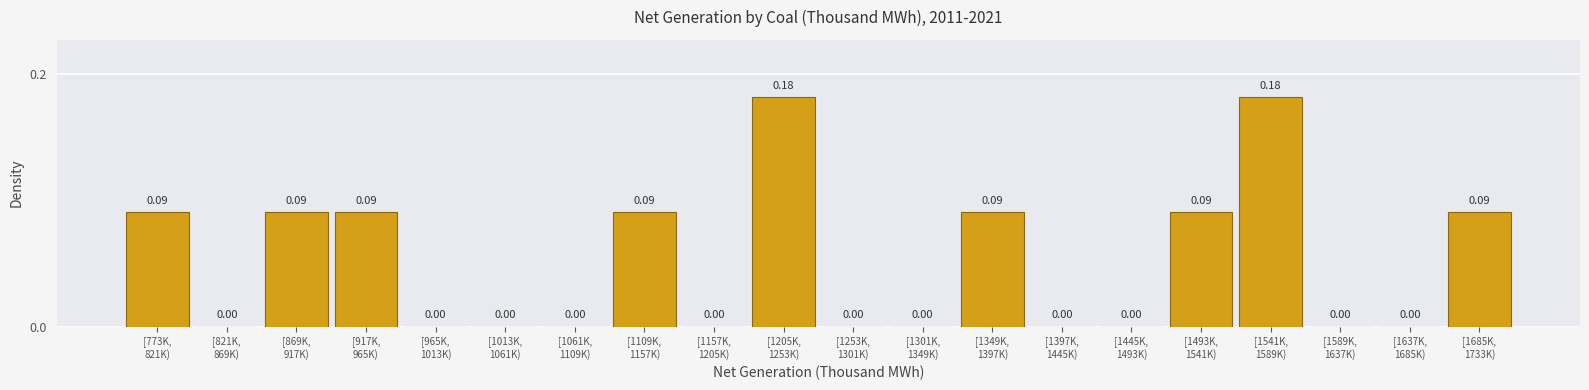

What is the sum of all values?

1.0